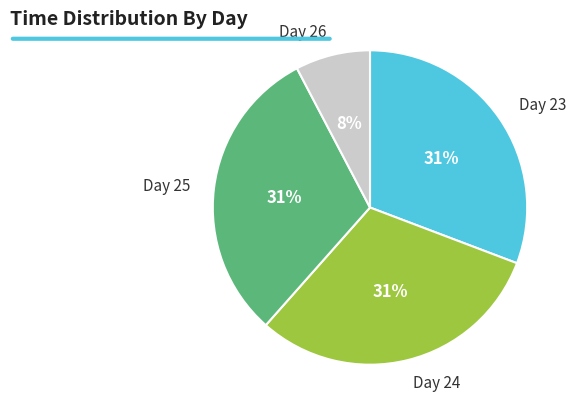

To the nearest percent, what is the difference between the largest and smallest slice percentages?

23%